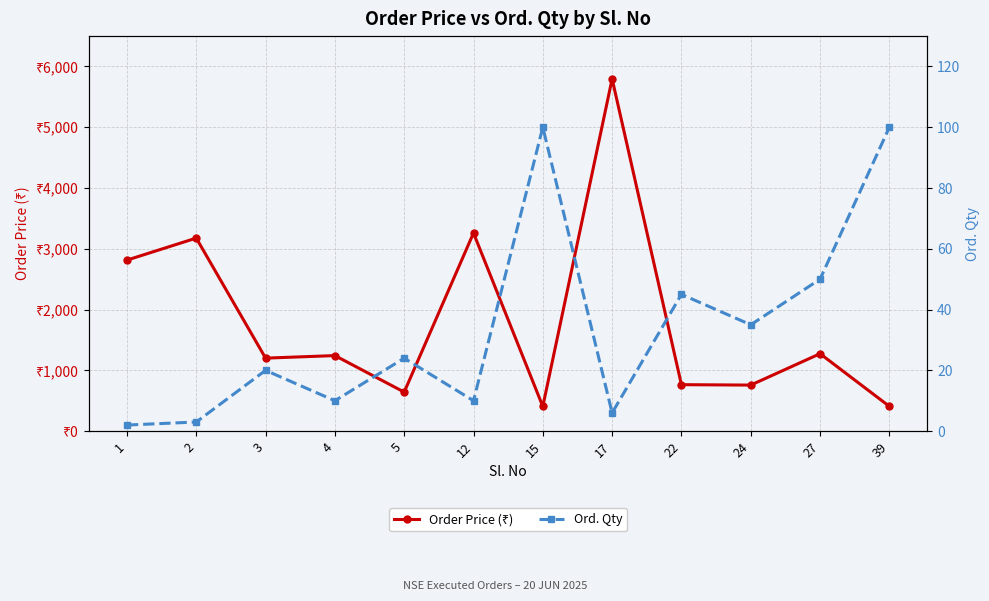

What is the value of the Ord. Qty point at the 12th from the left?

100.0